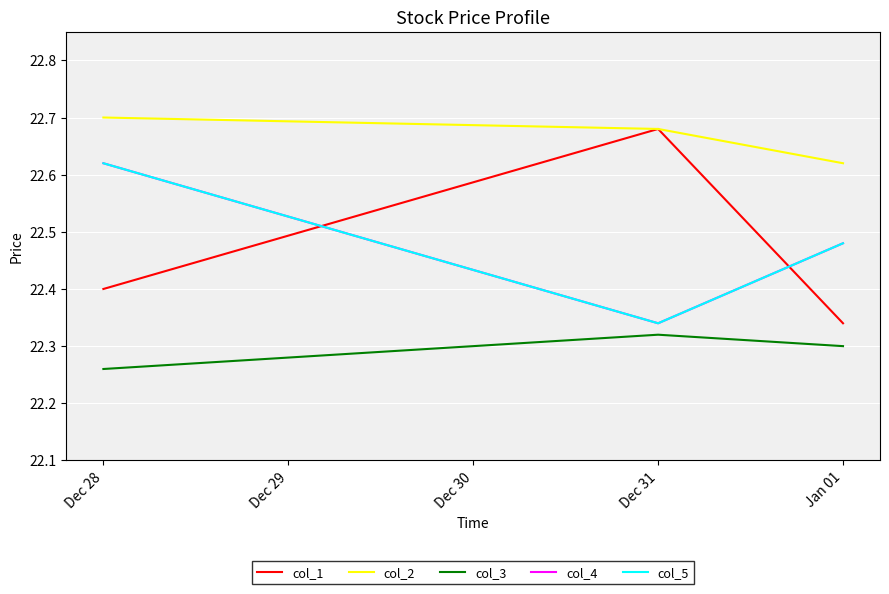

What is the value of the col_2 point at the 2nd from the left?

22.7